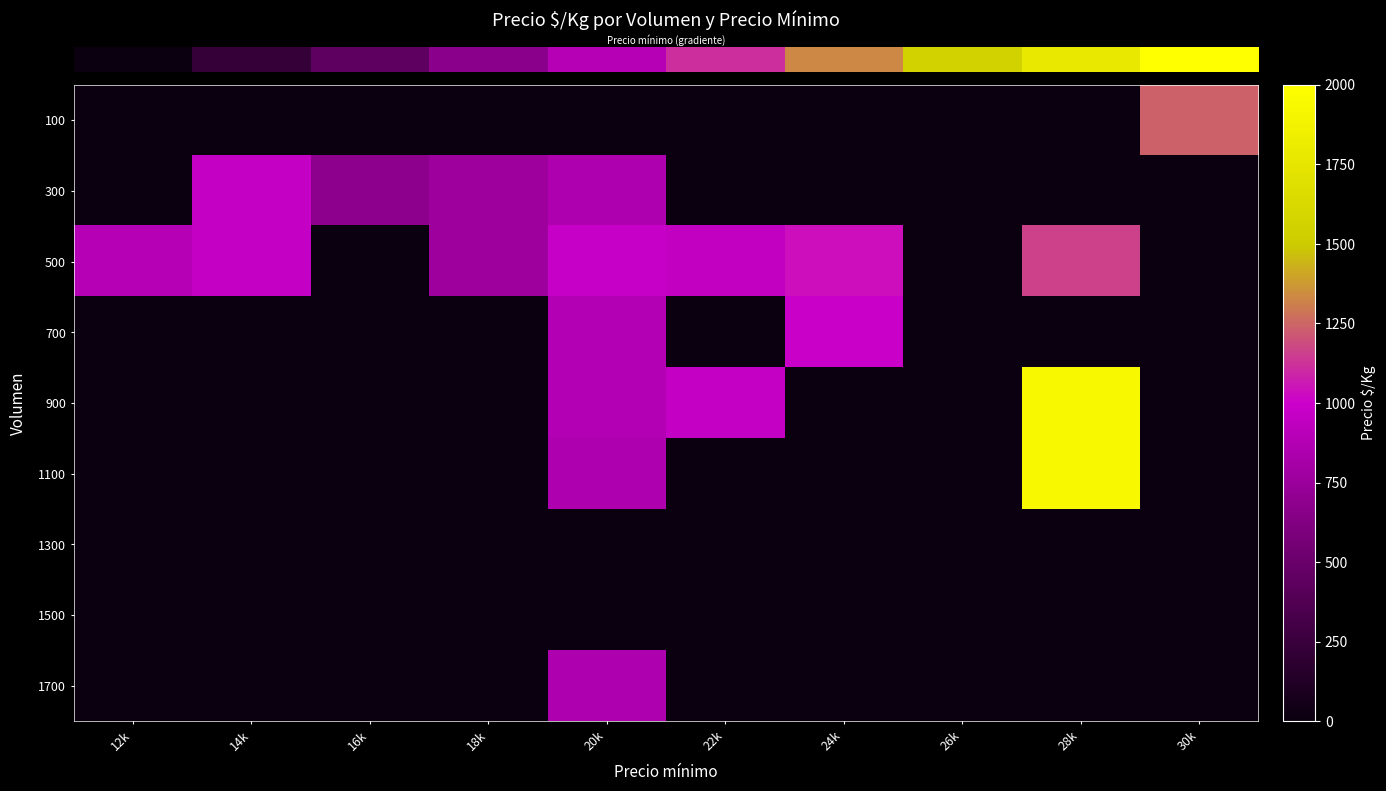

What is the maximum value shown in the chart?

1933.0